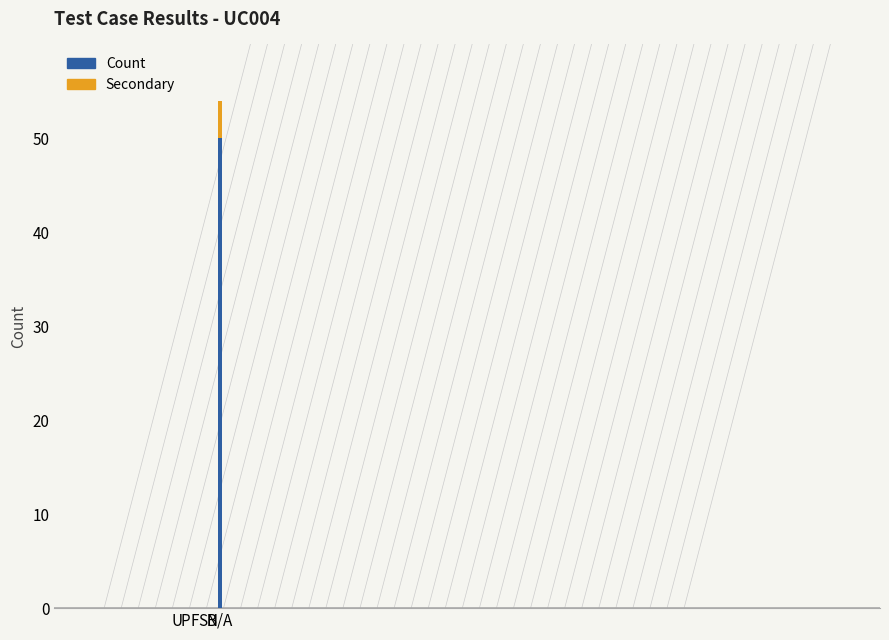

Count the number of data series in this chart.

2